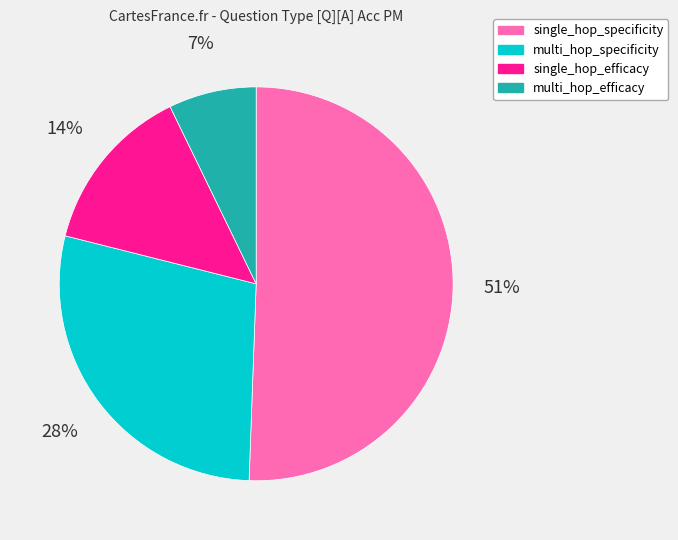

Is there any slice that represents more than half of the pie?

Yes